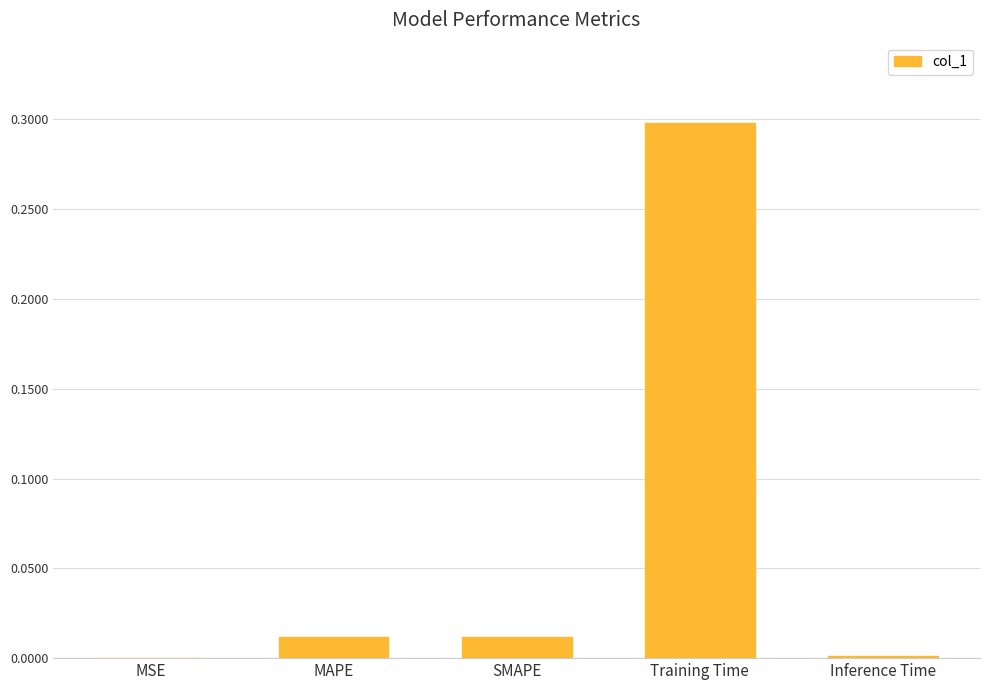

Which has a higher value, Training Time or SMAPE?

Training Time